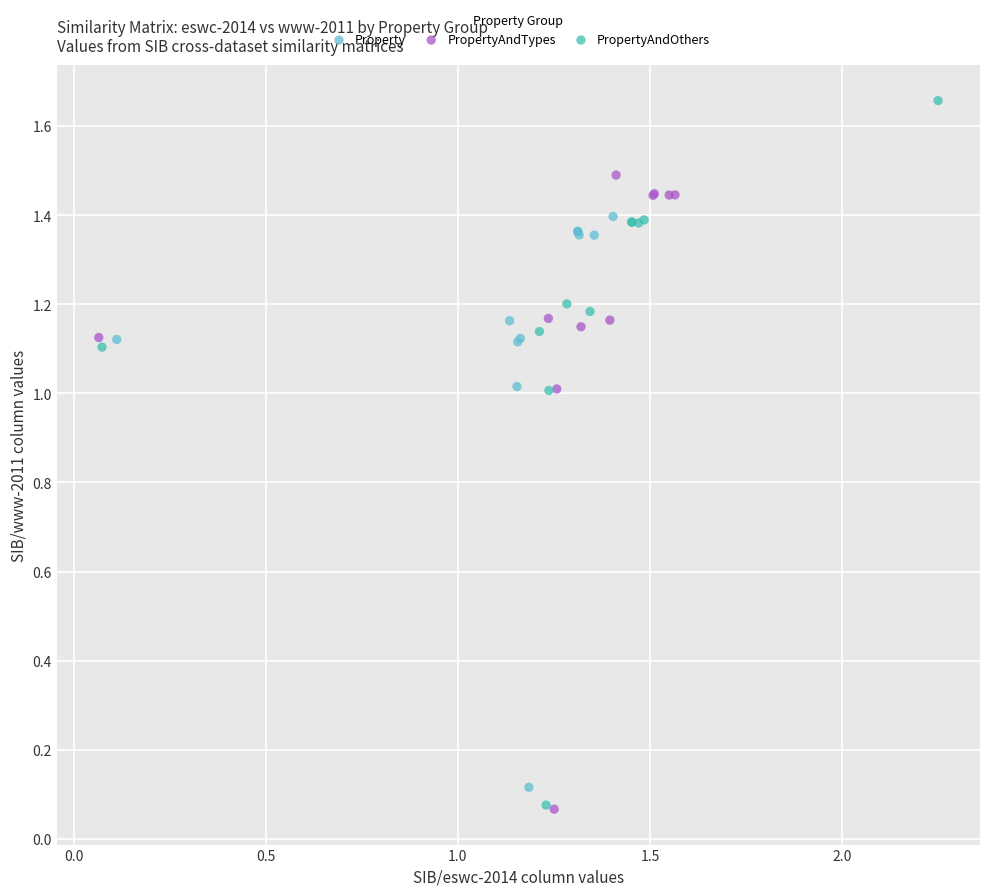

Which series has the widest spread of Y values?

PropertyAndOthers